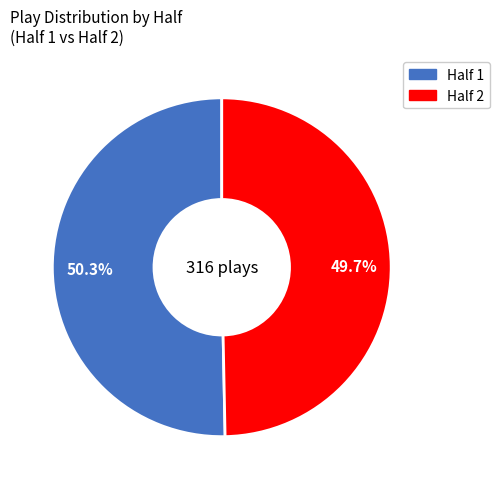

Is there any slice that represents more than half of the pie?

Yes